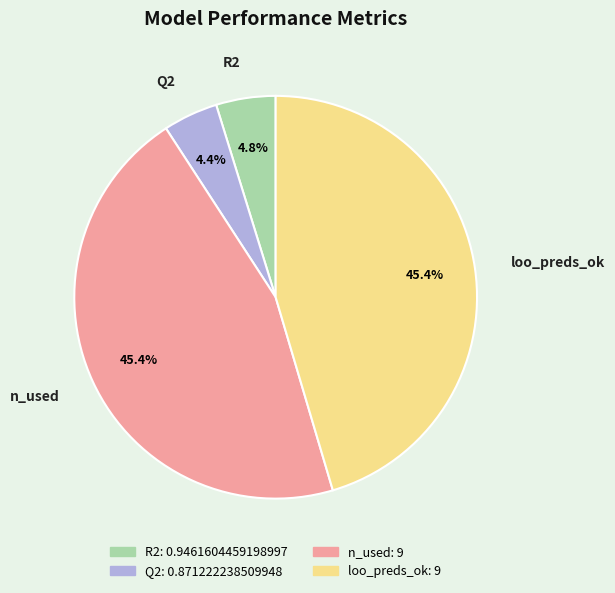

Is R2 the majority of the pie?

No